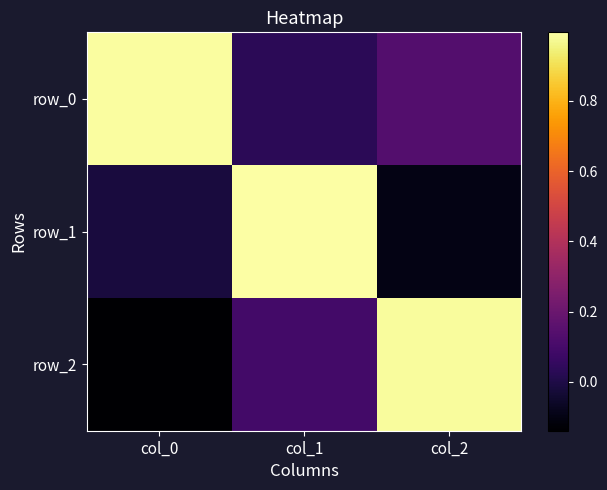

What is the minimum value shown in the chart?

-0.1